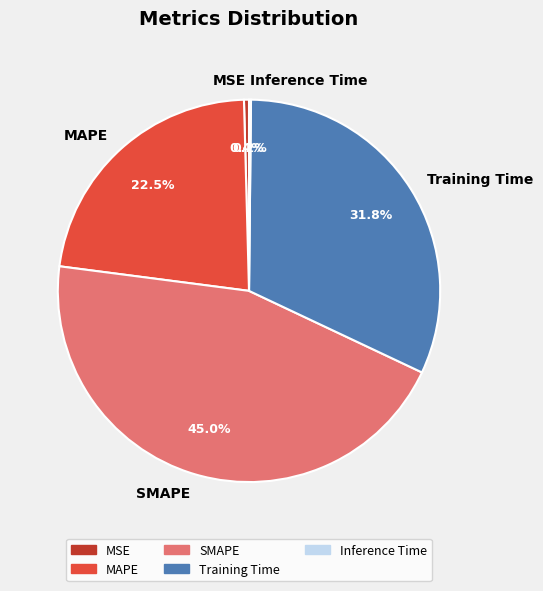

Combined, do Training Time and MSE account for over 50%?

No